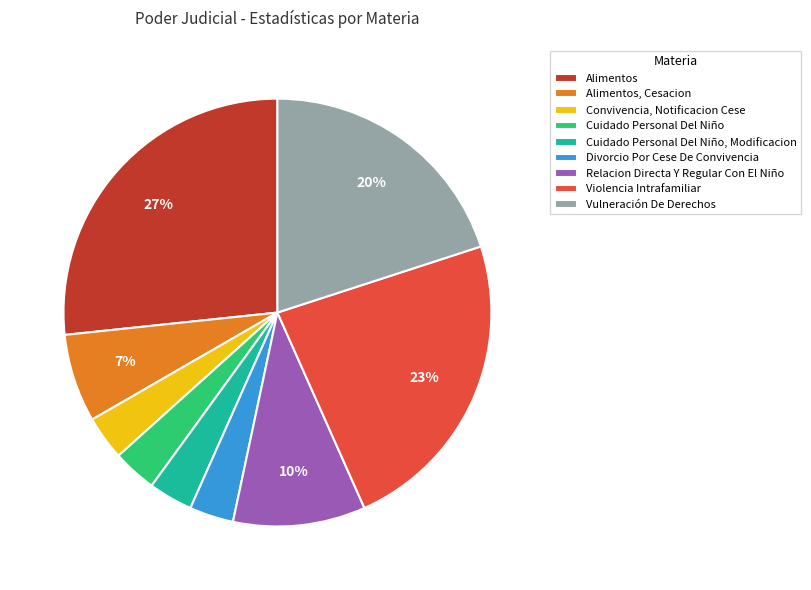

To the nearest percent, what percentage of the pie is Alimentos, Cesacion?

7%